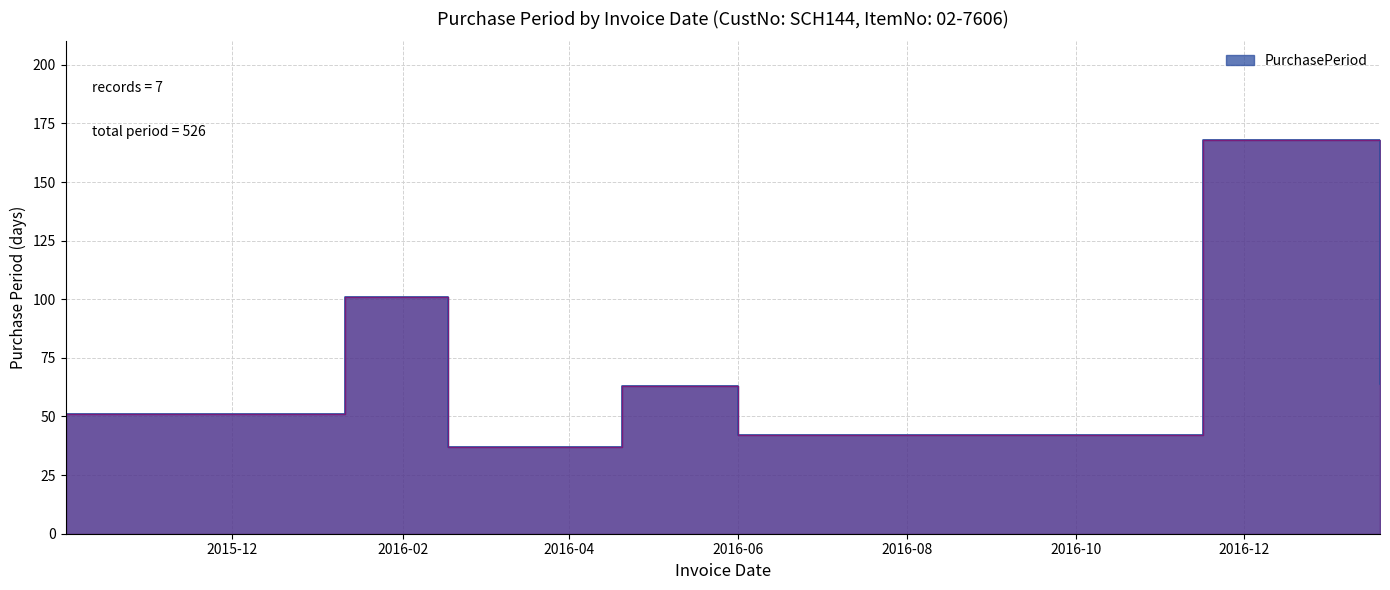

What is the smallest value displayed?

37